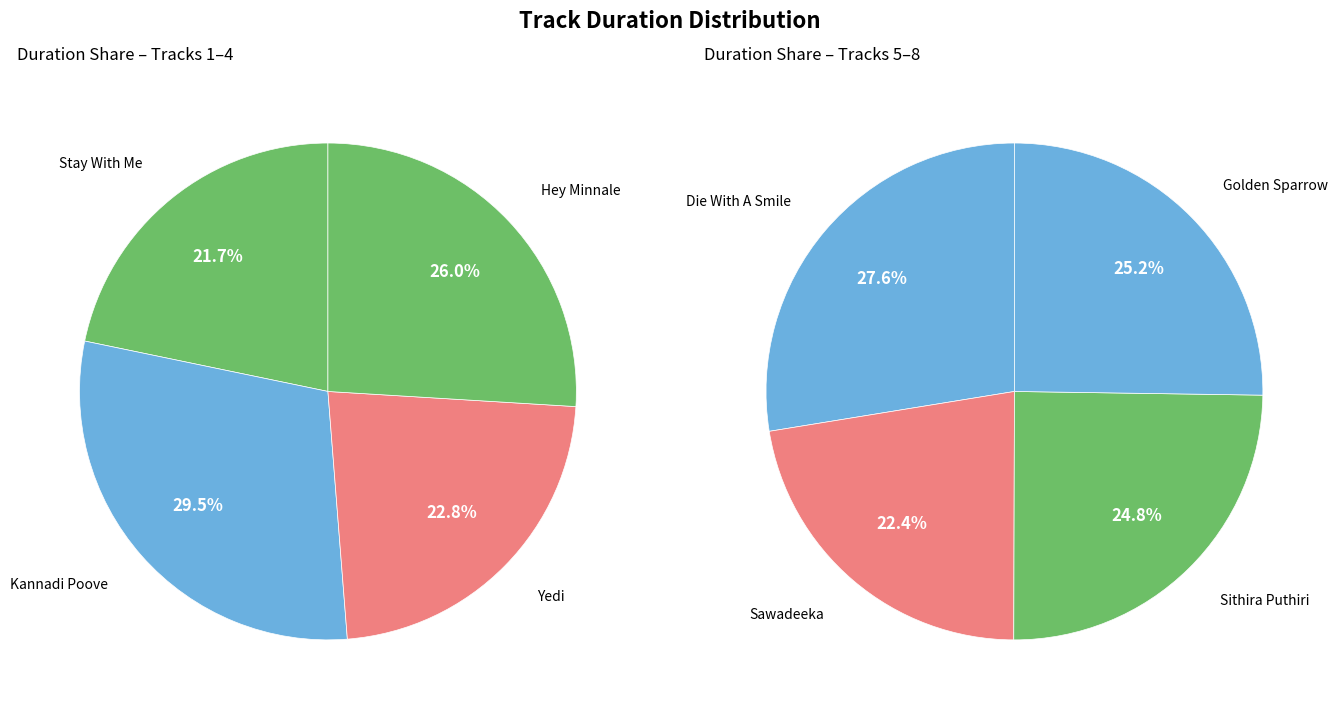

True or false: Hey Minnale accounts for 13% of the total.

True